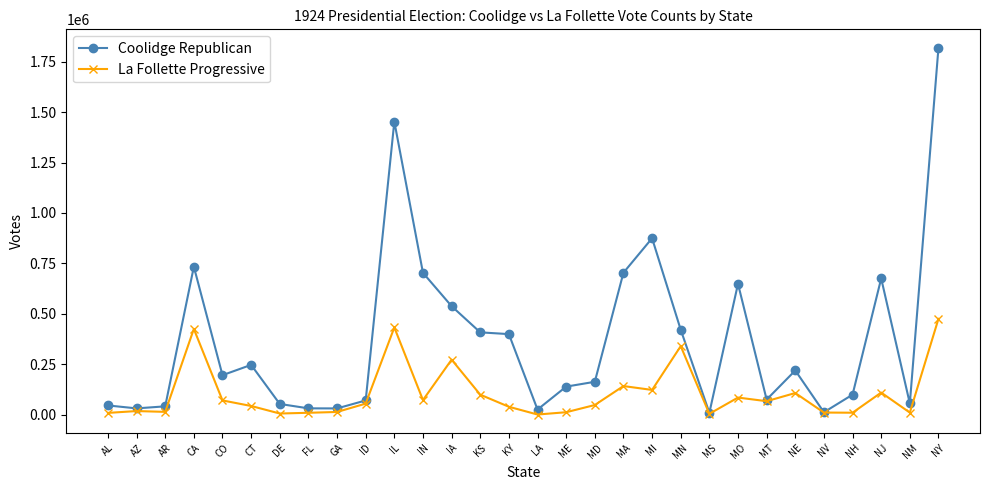

How many categories are shown in the chart?

30